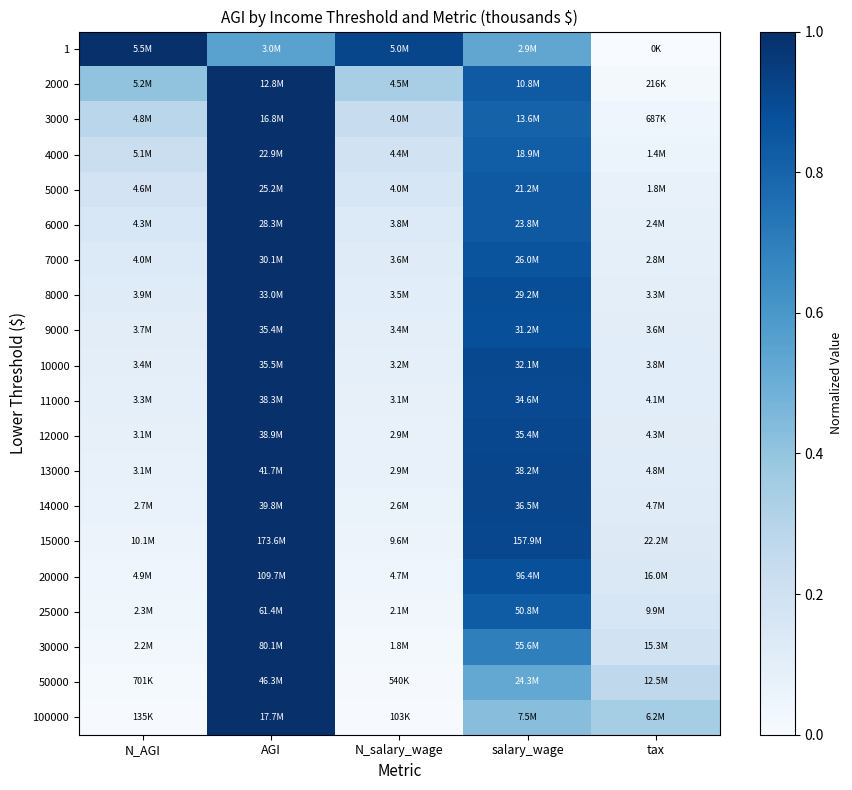

Reading left to right, what are all the values shown in this chart?

1: N_AGI=1.0	AGI=0.6	N_salary_wage=0.9	salary_wage=0.5	tax=0.0
2000: N_AGI=0.4	AGI=1.0	N_salary_wage=0.3	salary_wage=0.8	tax=0.0
3000: N_AGI=0.3	AGI=1.0	N_salary_wage=0.2	salary_wage=0.8	tax=0.0
4000: N_AGI=0.2	AGI=1.0	N_salary_wage=0.2	salary_wage=0.8	tax=0.1
5000: N_AGI=0.2	AGI=1.0	N_salary_wage=0.2	salary_wage=0.8	tax=0.1
6000: N_AGI=0.2	AGI=1.0	N_salary_wage=0.1	salary_wage=0.8	tax=0.1
7000: N_AGI=0.1	AGI=1.0	N_salary_wage=0.1	salary_wage=0.9	tax=0.1
8000: N_AGI=0.1	AGI=1.0	N_salary_wage=0.1	salary_wage=0.9	tax=0.1
9000: N_AGI=0.1	AGI=1.0	N_salary_wage=0.1	salary_wage=0.9	tax=0.1
10000: N_AGI=0.1	AGI=1.0	N_salary_wage=0.1	salary_wage=0.9	tax=0.1
11000: N_AGI=0.1	AGI=1.0	N_salary_wage=0.1	salary_wage=0.9	tax=0.1
12000: N_AGI=0.1	AGI=1.0	N_salary_wage=0.1	salary_wage=0.9	tax=0.1
13000: N_AGI=0.1	AGI=1.0	N_salary_wage=0.1	salary_wage=0.9	tax=0.1
14000: N_AGI=0.1	AGI=1.0	N_salary_wage=0.1	salary_wage=0.9	tax=0.1
15000: N_AGI=0.1	AGI=1.0	N_salary_wage=0.1	salary_wage=0.9	tax=0.1
20000: N_AGI=0.0	AGI=1.0	N_salary_wage=0.0	salary_wage=0.9	tax=0.1
25000: N_AGI=0.0	AGI=1.0	N_salary_wage=0.0	salary_wage=0.8	tax=0.2
30000: N_AGI=0.0	AGI=1.0	N_salary_wage=0.0	salary_wage=0.7	tax=0.2
50000: N_AGI=0.0	AGI=1.0	N_salary_wage=0.0	salary_wage=0.5	tax=0.3
100000: N_AGI=0.0	AGI=1.0	N_salary_wage=0.0	salary_wage=0.4	tax=0.4